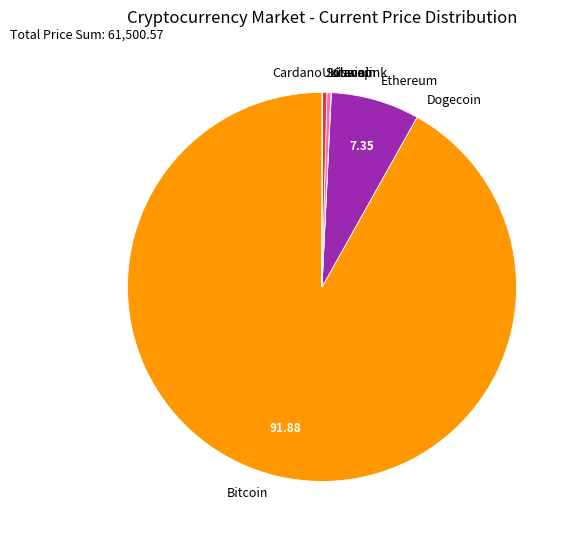

What is the majority slice?

Bitcoin